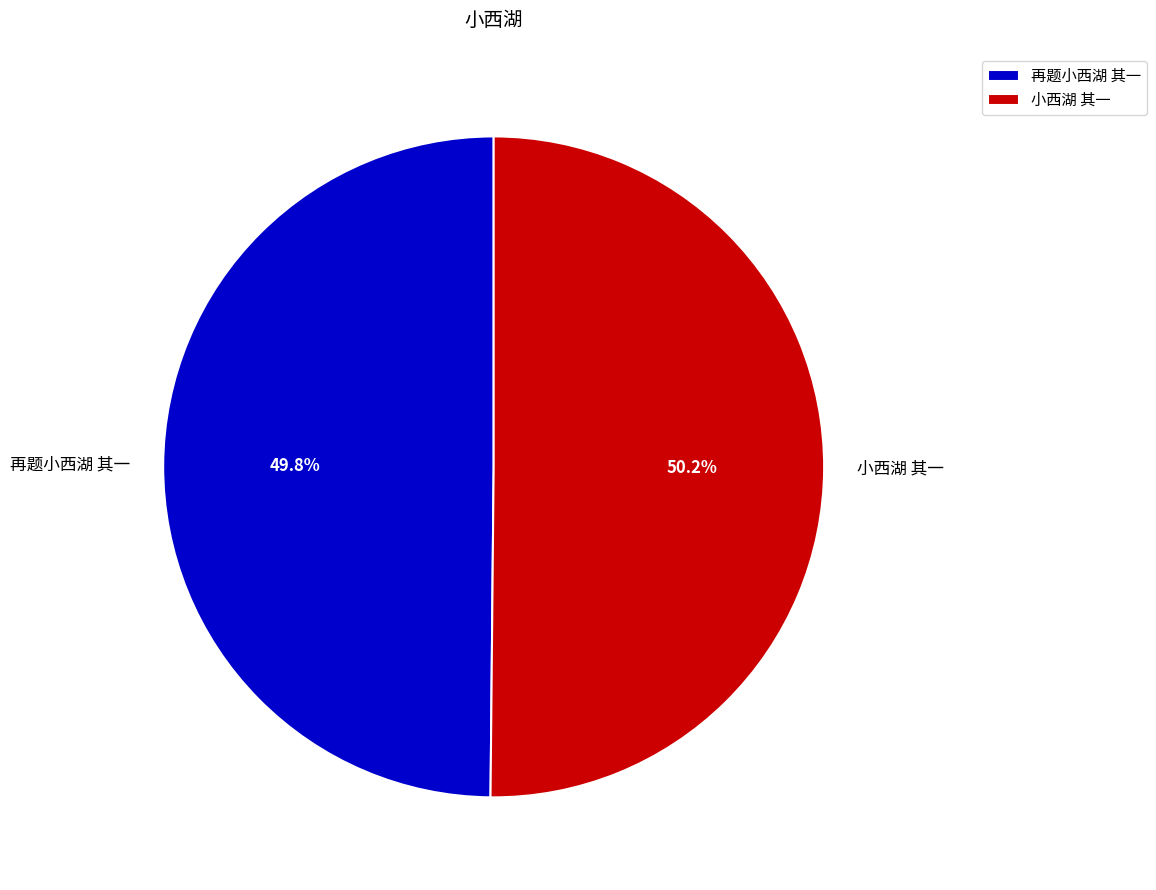

Do 小西湖 其一 and 再题小西湖 其一 together represent more than half of the pie?

Yes